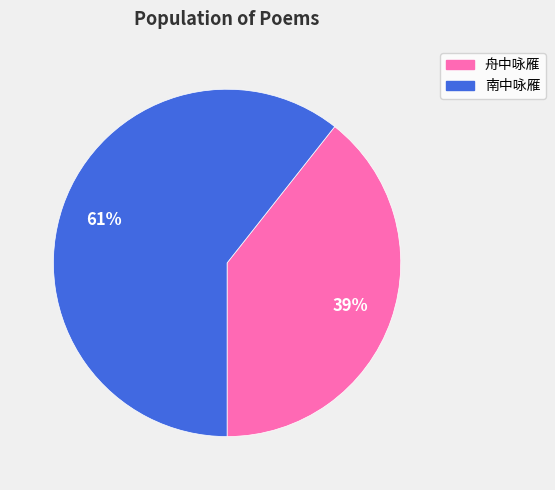

To the nearest percent, what is the average slice percentage?

50%